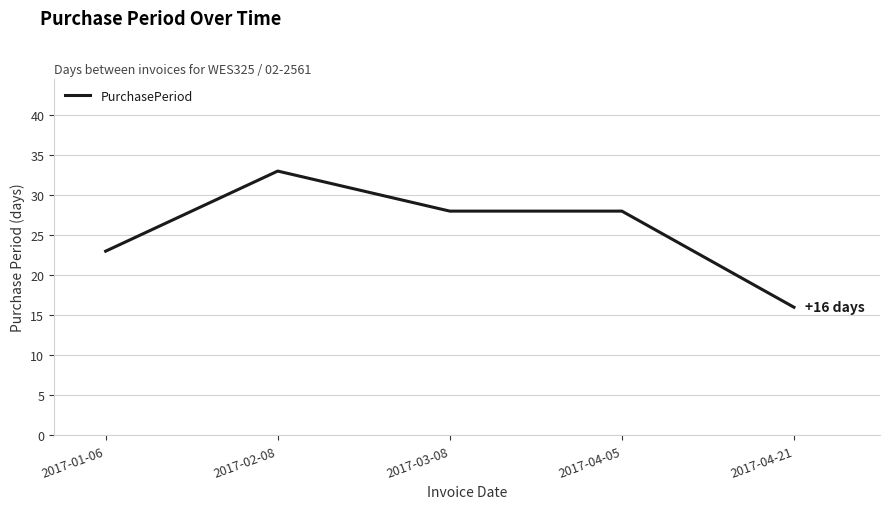

What position from the right is 2017-04-21?

1